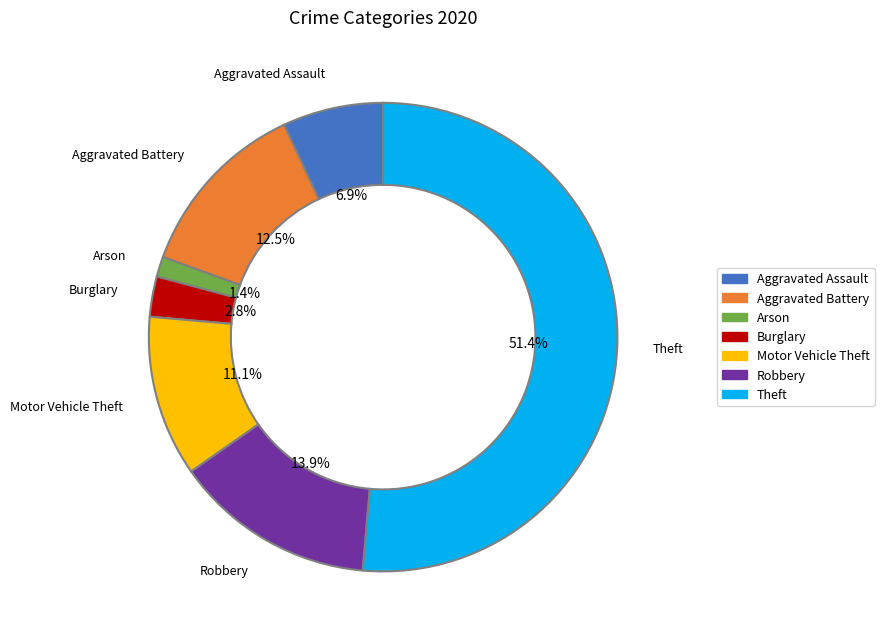

To the nearest percent, what is the average slice percentage?

14%